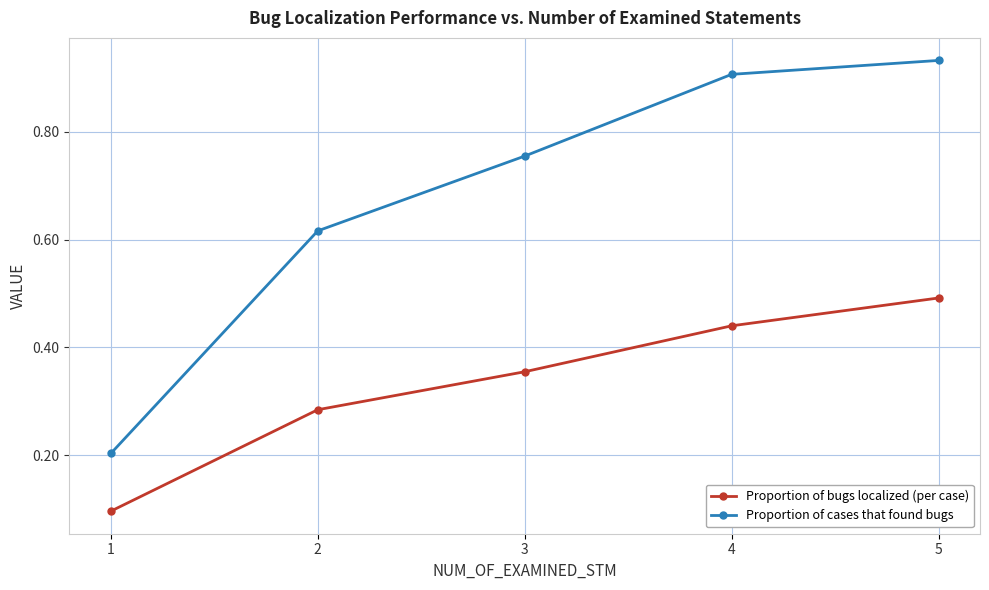

What is the difference between the maximum and minimum values in the Proportion of cases that found bugs series?

0.7